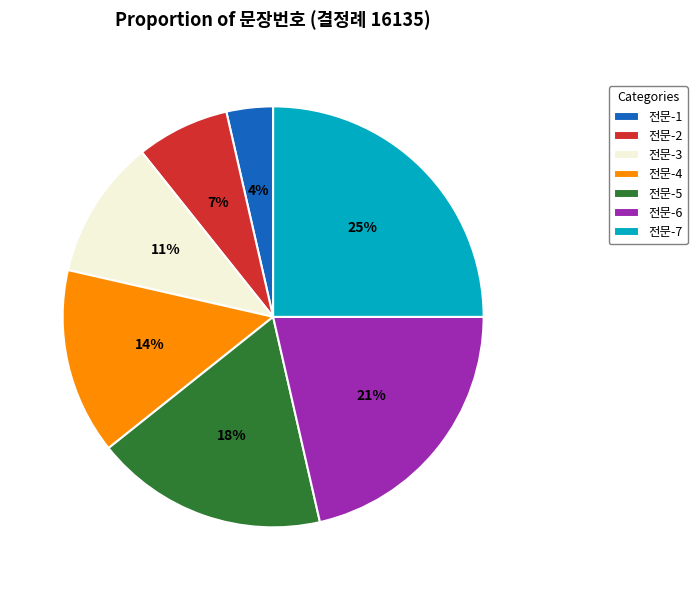

To the nearest percent, what percentage of the pie is 전문-3?

11%